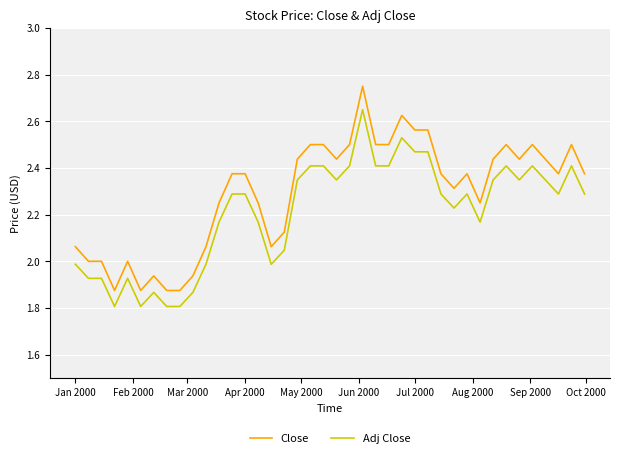

Does the chart display data point markers on the line(s)?

No